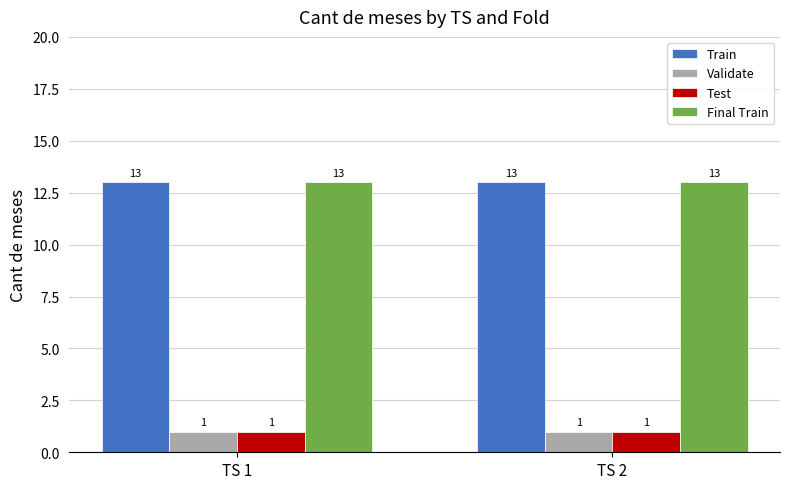

The value of Train at TS 1 is 3. True or false?

False